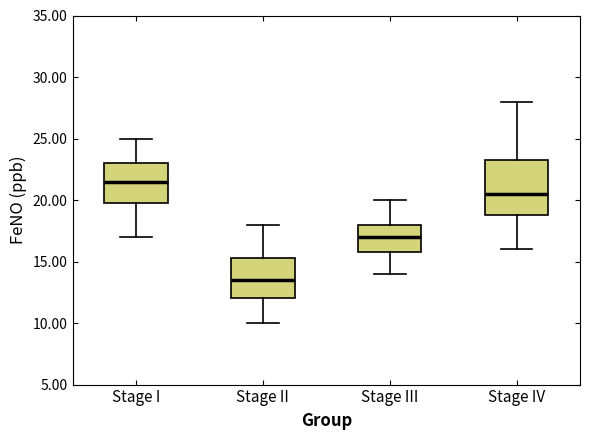

Reading left to right, transcribe this box plot: for each box, give where its median line is, the range the box spans, and where its two whiskers end, as read against the y-axis. The values are not printed on the chart, so give them approximately, as read against the axis.

Stage I: median 21.5, box 20.0 to 23.0, whiskers 17.0 to 25.0
Stage II: median 13.5, box 12.0 to 15.5, whiskers 10.0 to 18.0
Stage III: median 17.0, box 16.0 to 18.0, whiskers 14.0 to 20.0
Stage IV: median 20.5, box 19.0 to 23.5, whiskers 16.0 to 28.0